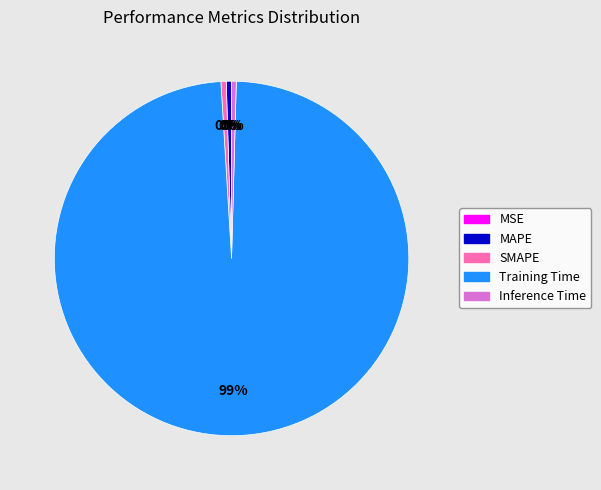

Which category has the biggest portion of the pie?

Training Time